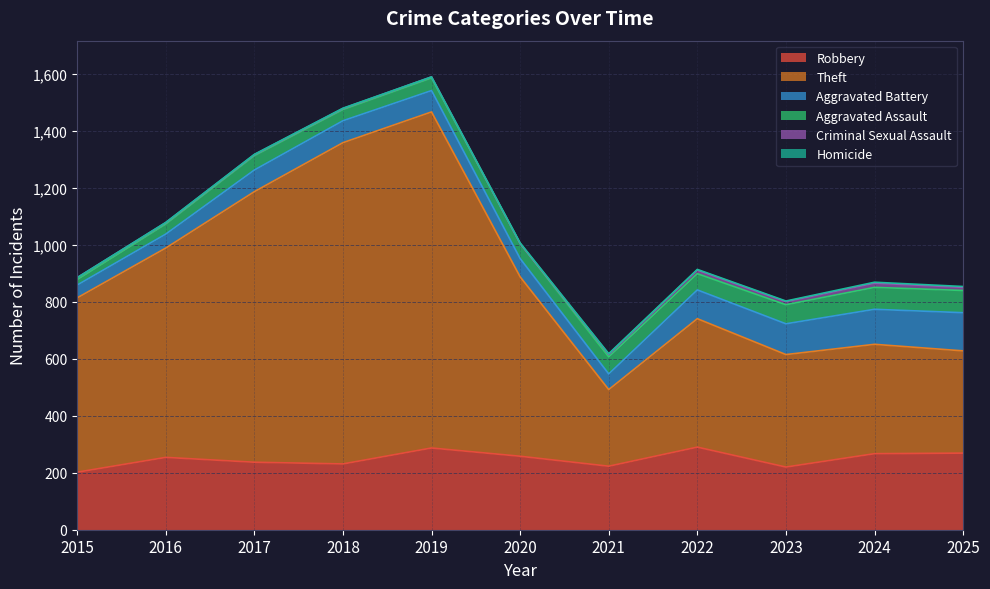

Does the chart have visible grid lines?

Yes